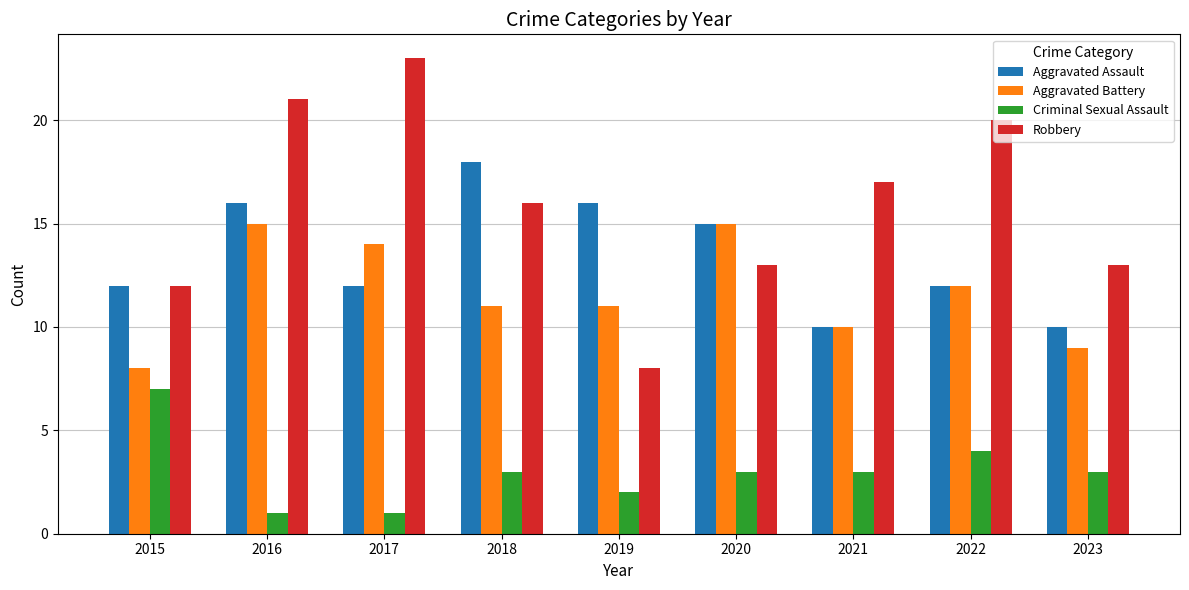

Which series has the largest range (max minus min)?

Robbery